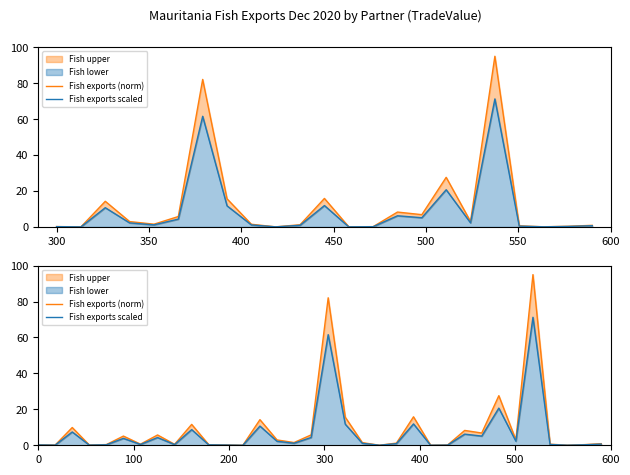

How many data points does each series have?

34